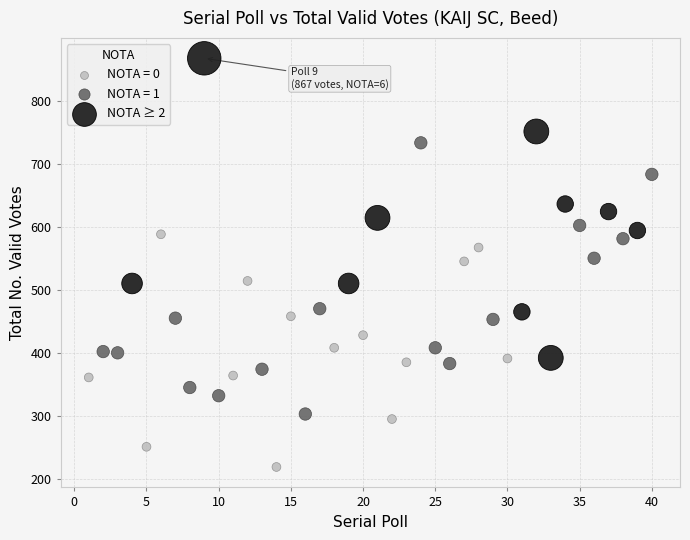

Which series reaches the minimum Y coordinate?

NOTA = 0